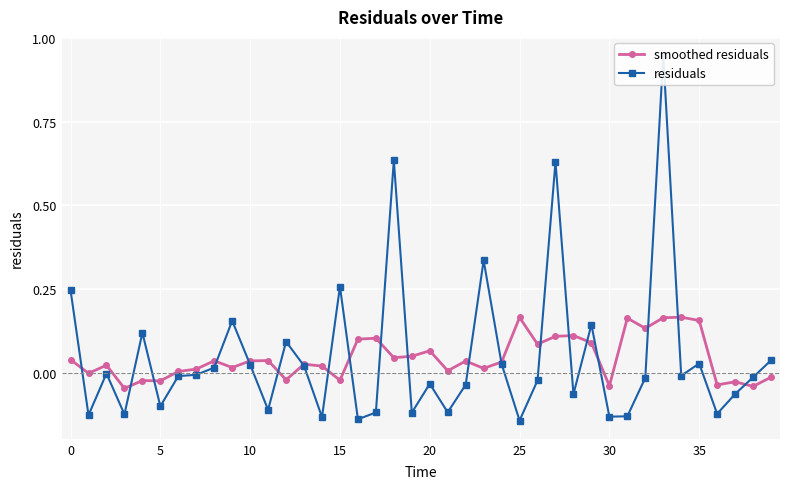

Reading left to right, transcribe all the data shown in this chart.

smoothed residuals: 0.0	-0.0	0.0	-0.0	-0.0	-0.0	0.0	0.0	0.0	0.0	0.0	0.0	-0.0	0.0	0.0	-0.0	0.1	0.1	0.0	0.0	0.1	0.0	0.0	0.0	0.0	0.2	0.1	0.1	0.1	0.1	-0.0	0.2	0.1	0.2	0.2	0.2	-0.0	-0.0	-0.0	-0.0
residuals: 0.2	-0.1	-0.0	-0.1	0.1	-0.1	-0.0	-0.0	0.0	0.2	0.0	-0.1	0.1	0.0	-0.1	0.3	-0.1	-0.1	0.6	-0.1	-0.0	-0.1	-0.0	0.3	0.0	-0.1	-0.0	0.6	-0.1	0.1	-0.1	-0.1	-0.0	0.9	-0.0	0.0	-0.1	-0.1	-0.0	0.0